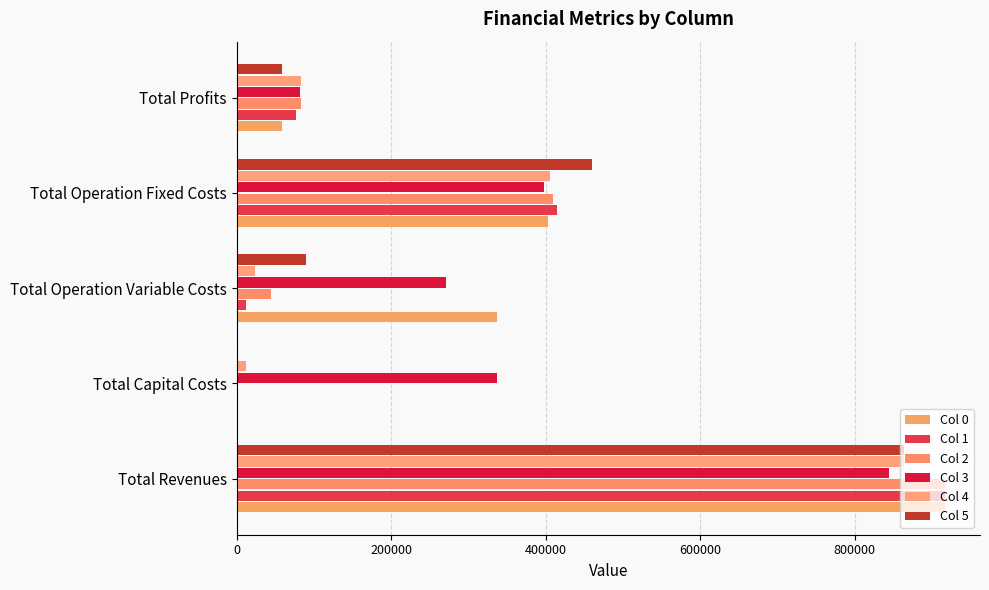

List the series in order of their peak value, lowest first.

Col 3, Col 4, Col 5, Col 2, Col 1, Col 0